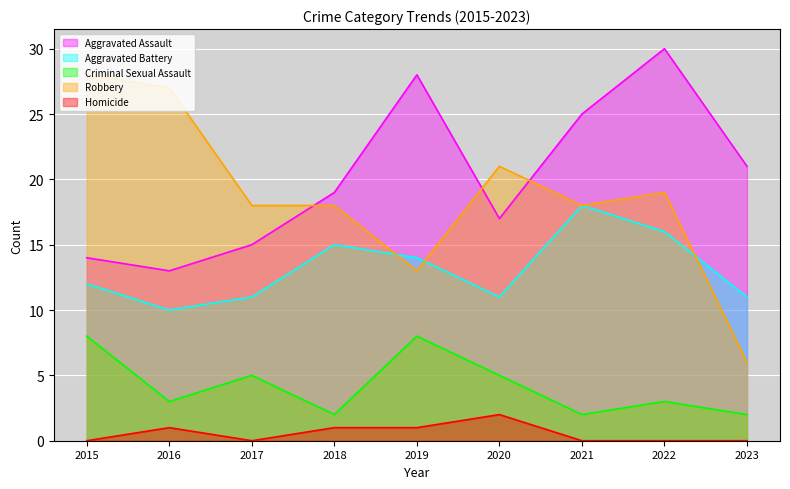

What is the difference between the second highest and second lowest values in the Aggravated Assault series?

14